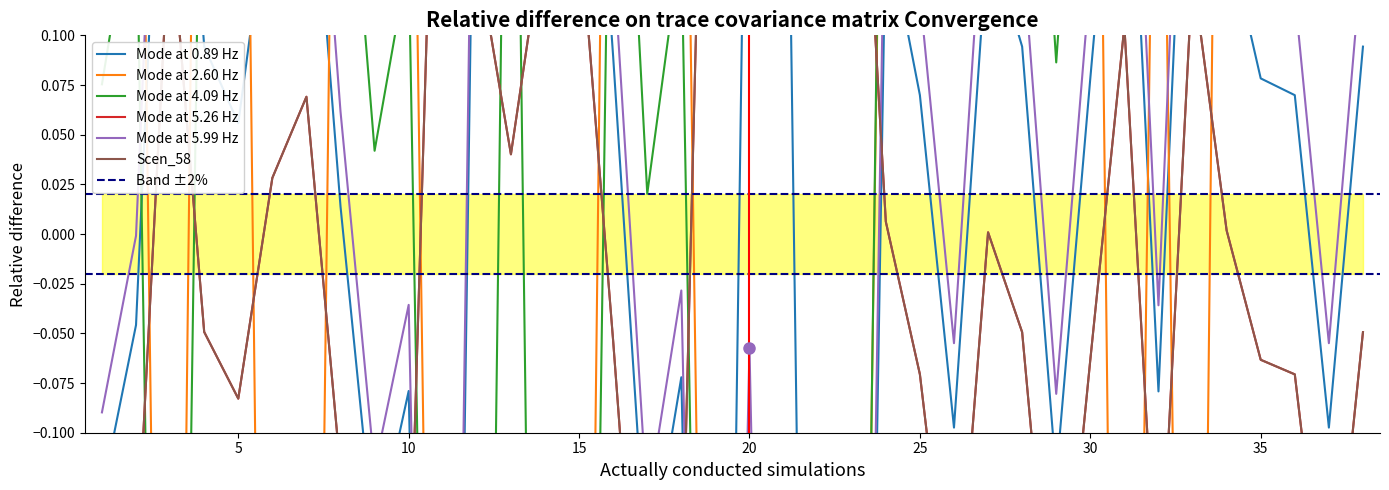

How many data points does each series have?

38